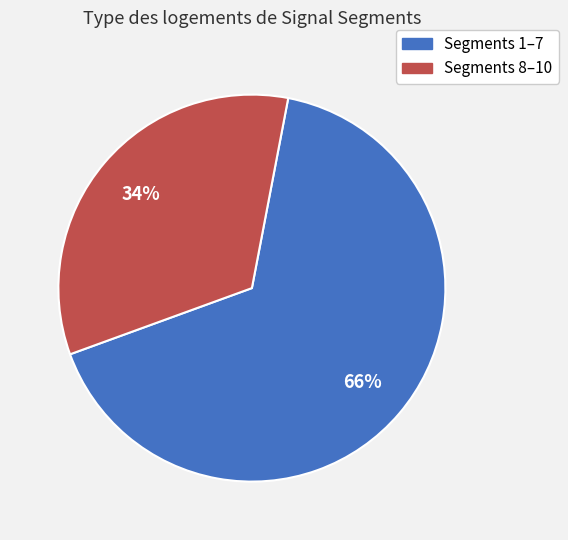

To the nearest percent, what is the average slice percentage?

50%